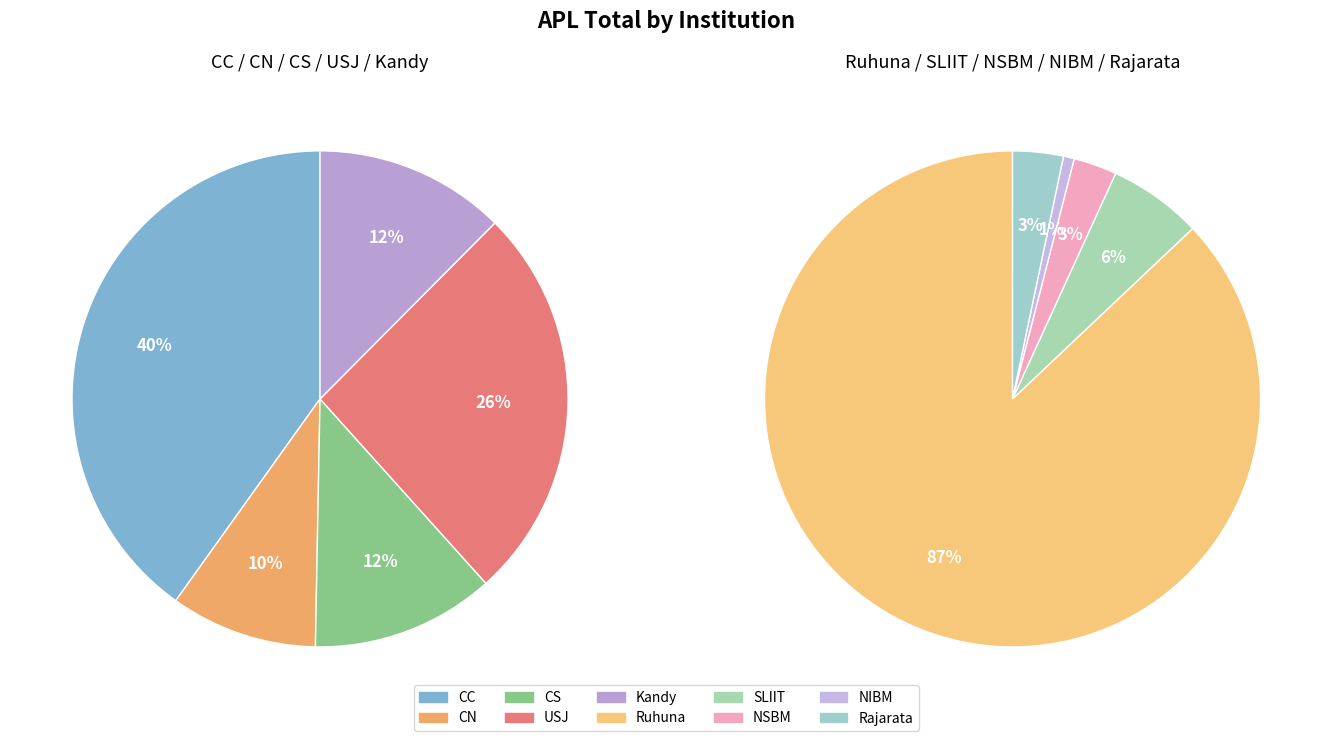

How many slices are in this pie chart?

10